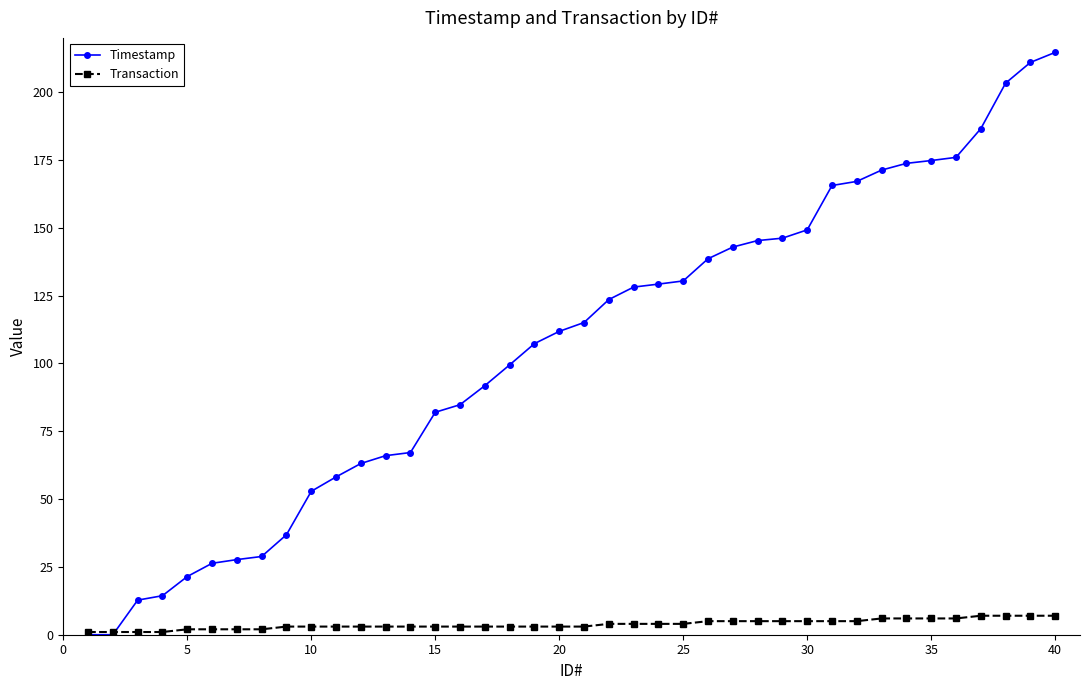

At how many categories does at least one series exceed 212?

1